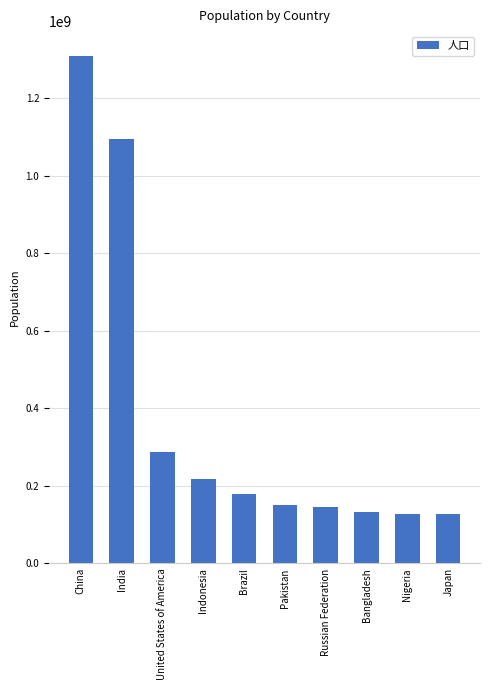

Are the bars grouped side by side (vs. stacked)?

No